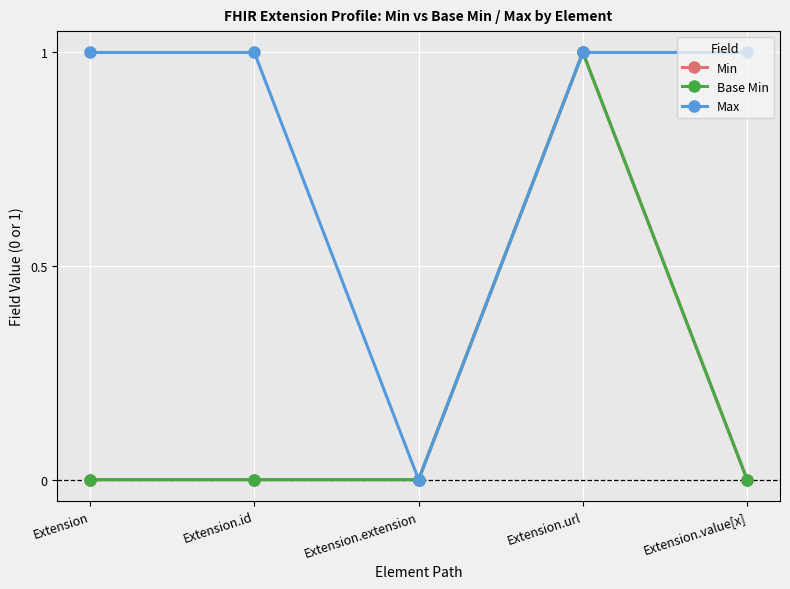

Is this an area chart (filled region under the line)?

No